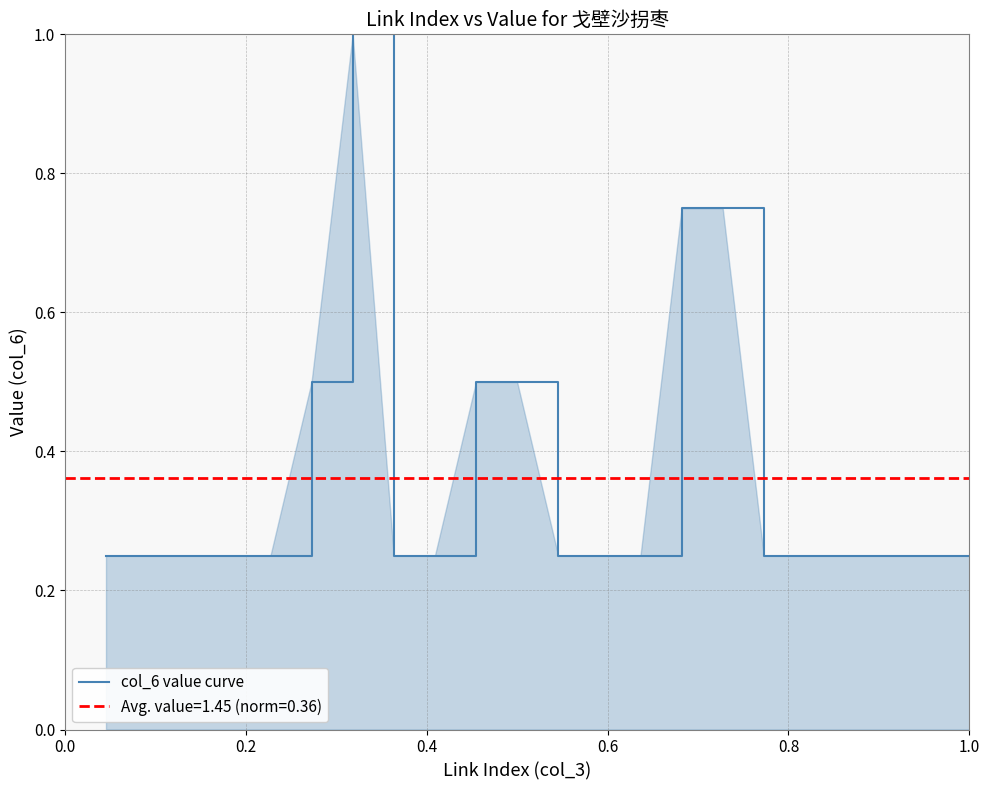

Reading left to right, extract all data points from this chart.

0.2	0.2	0.2	0.2	0.2	0.5	1.0	0.2	0.2	0.5	0.5	0.2	0.2	0.2	0.8	0.8	0.2	0.2	0.2	0.2	0.2	0.2